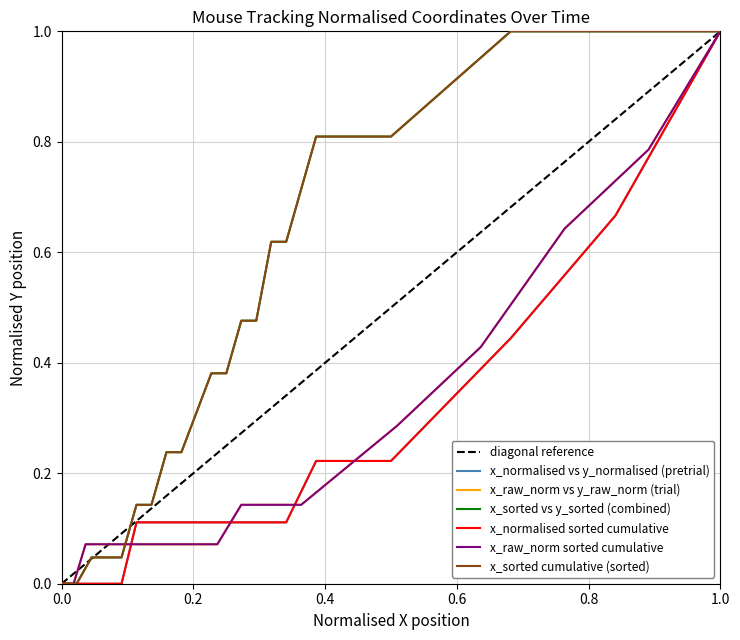

Reading left to right, transcribe all the data shown in this chart.

y_normalised: 0.0	0.0	0.0	0.0	0.0	0.1	0.1	0.1	0.1	0.1	0.1	0.1	0.1	0.1	0.1	0.2	0.2	0.4	0.7	1.0
y_raw_norm: 0.0	0.0	0.1	0.1	0.1	0.1	0.1	0.1	0.1	0.1	0.1	0.1	0.1	0.1	0.1	0.3	0.4	0.6	0.8	1.0
y_sorted: 0.0	0.0	0.0	0.0	0.0	0.1	0.1	0.2	0.2	0.4	0.4	0.5	0.5	0.6	0.6	0.8	0.8	1.0	1.0	1.0